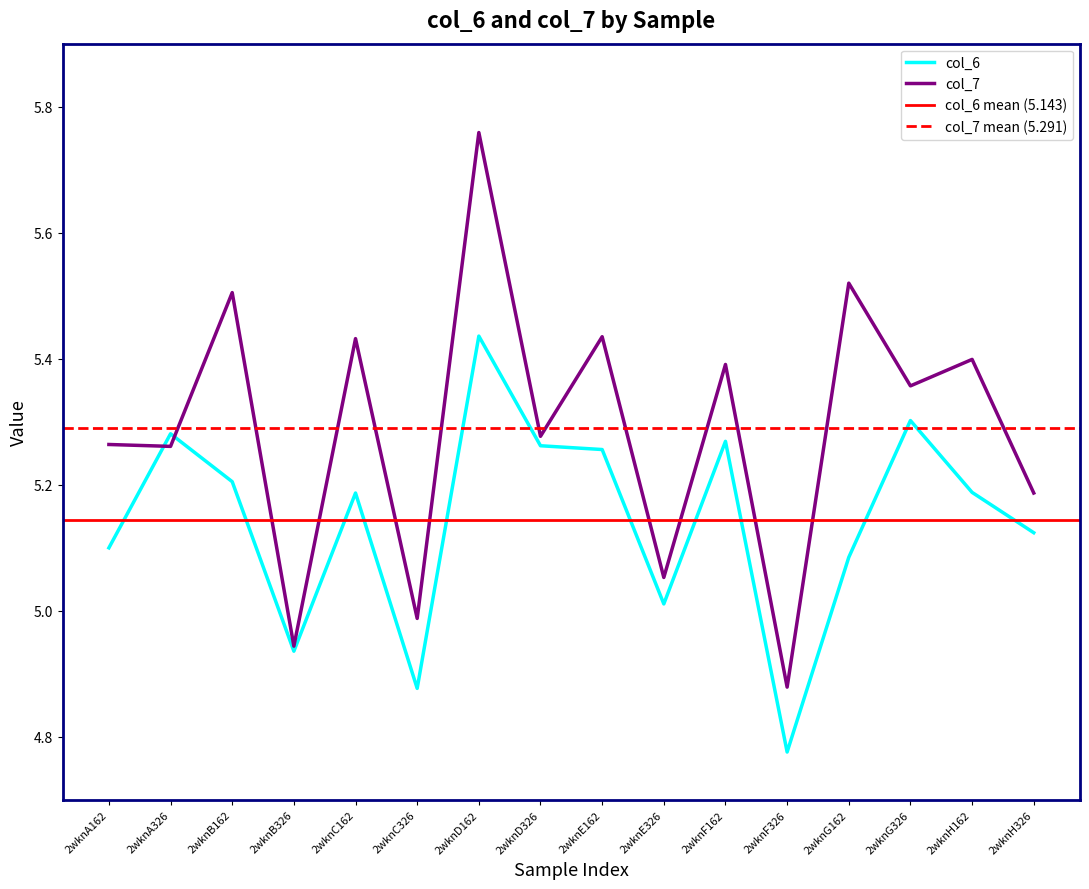

Is it true that col_6 equals 8.1 at 2wknG162?

False